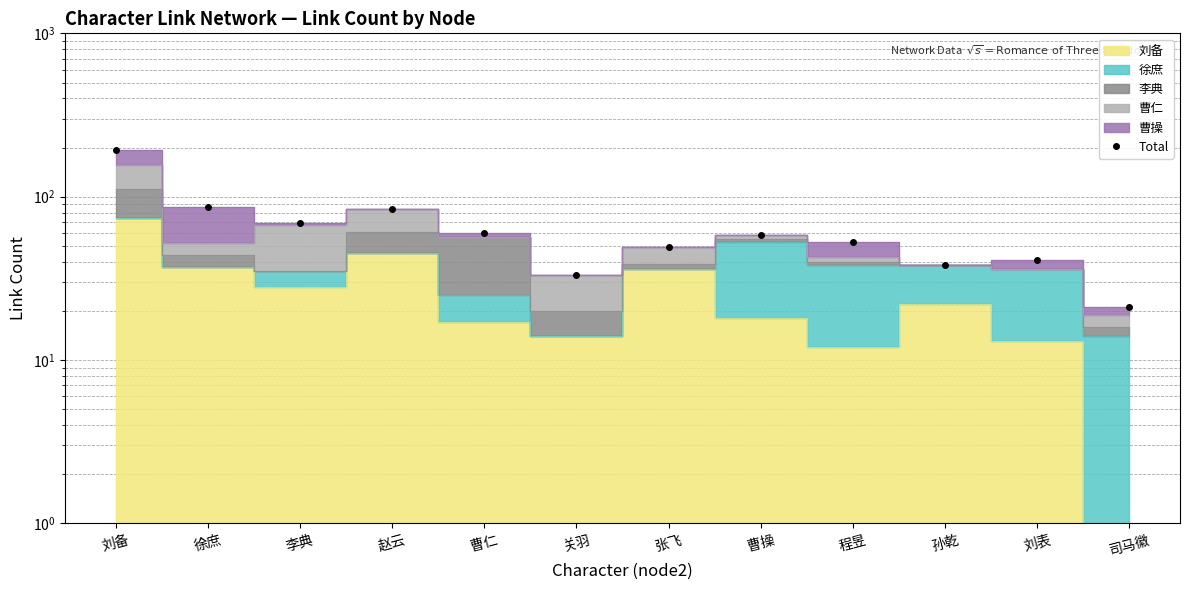

List the labels in order of value, smallest first.

司马徽, 关羽, 孙乾, 刘表, 张飞, 程昱, 曹操, 曹仁, 李典, 赵云, 徐庶, 刘备